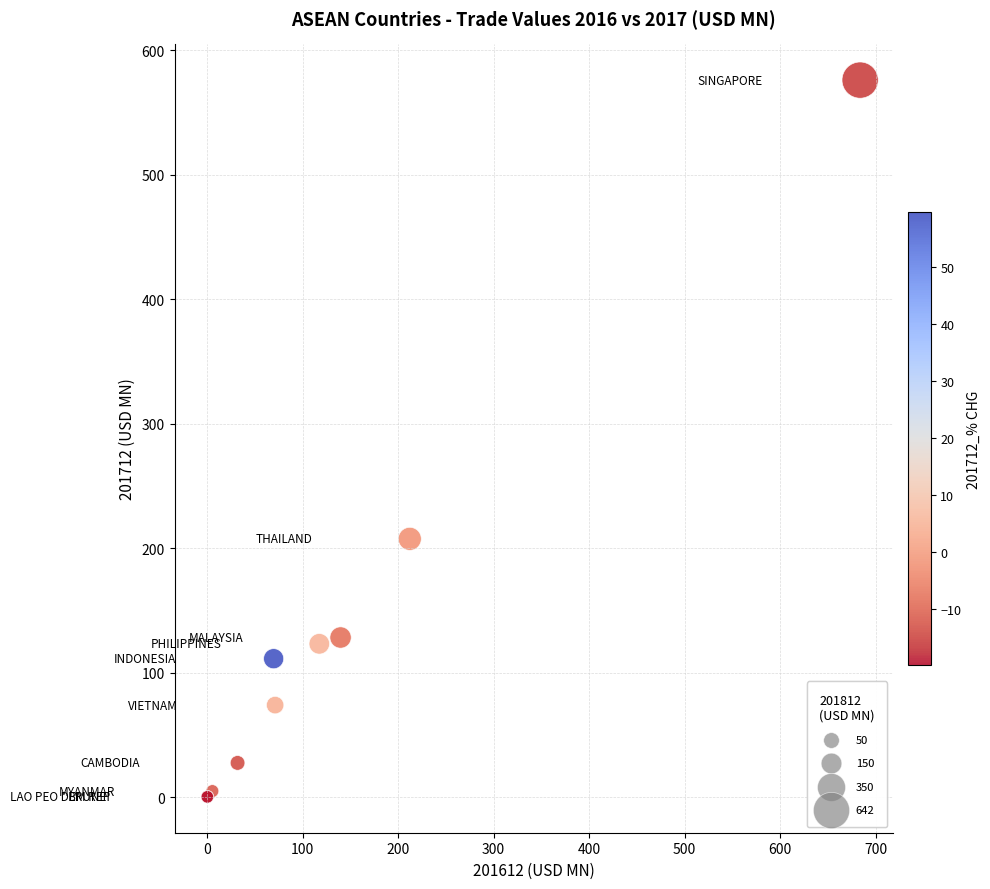

What Y value in the scatter plot is closest to 288?

207.5